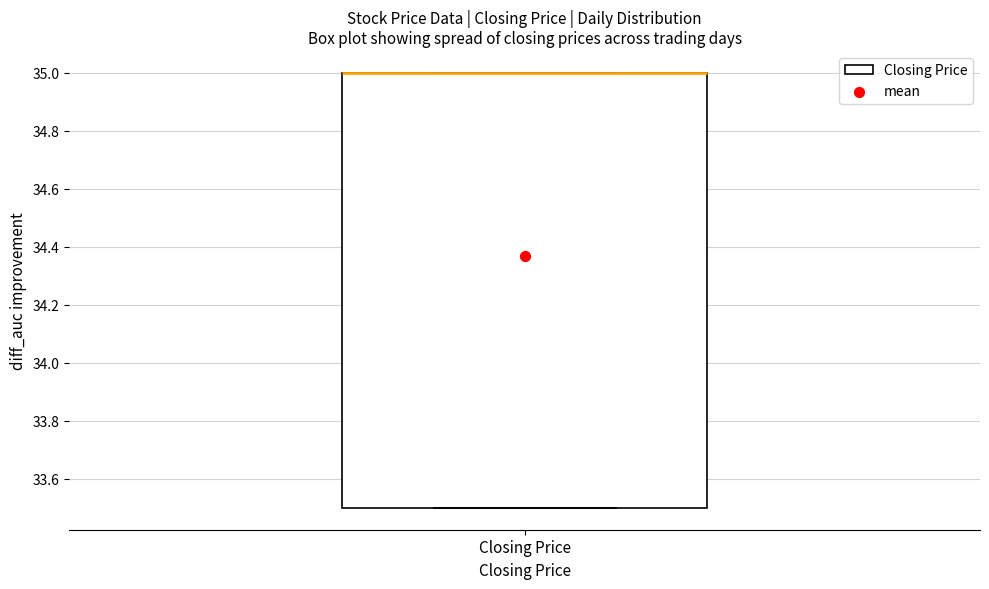

Read this box plot against the y-axis: the position of the median line, the range covered by the box, and the ends of both whiskers. The values are not printed on the chart, so give them approximately, as read against the axis.

median 35.0 (drawn on the box's upper edge), box 33.5 to 35.0, whiskers 33.5 to 35.0